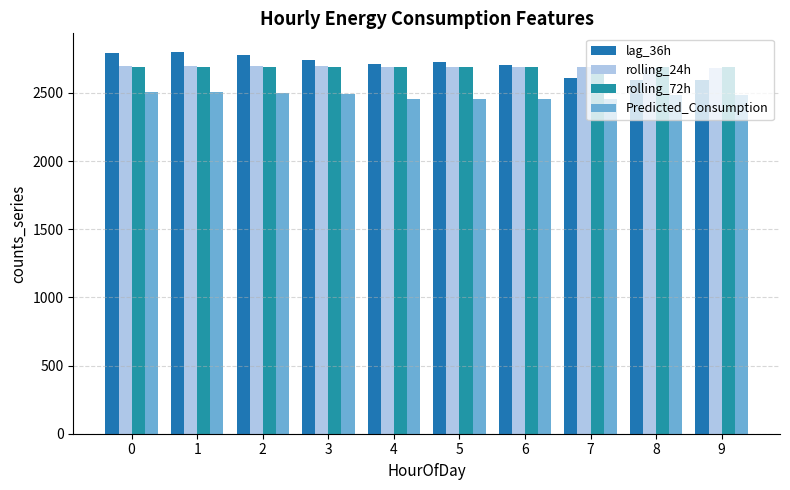

The value of Predicted_Consumption at 9 is 587.9. True or false?

False